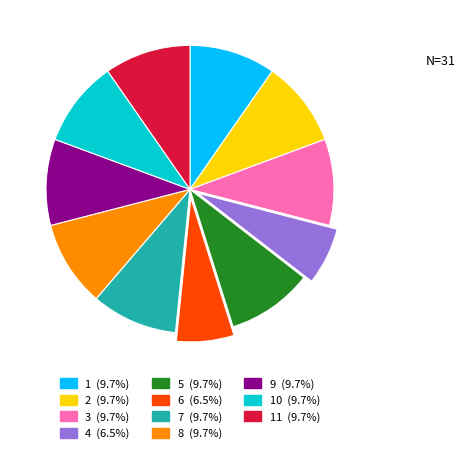

Is there a majority slice in this chart?

No